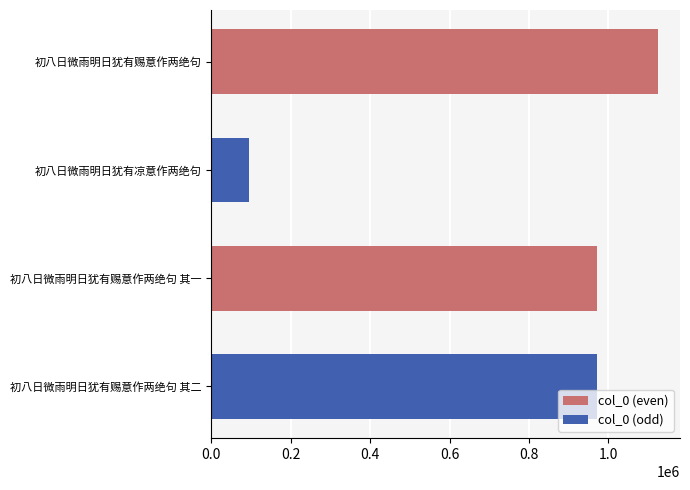

What is the label of the 2nd bar from the top?

初八日微雨明日犹有凉意作两绝句